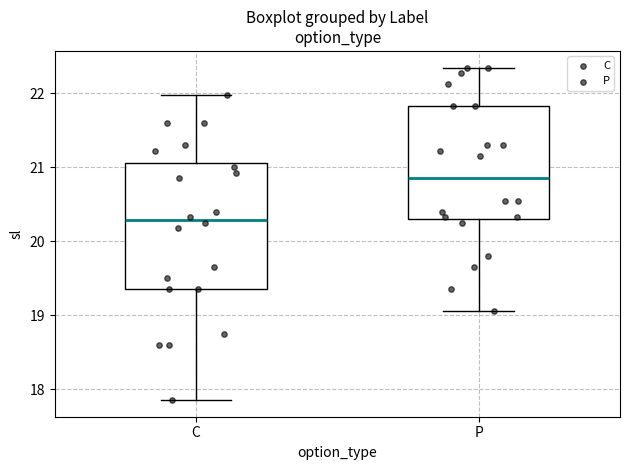

Which box has the lowest median line?

C